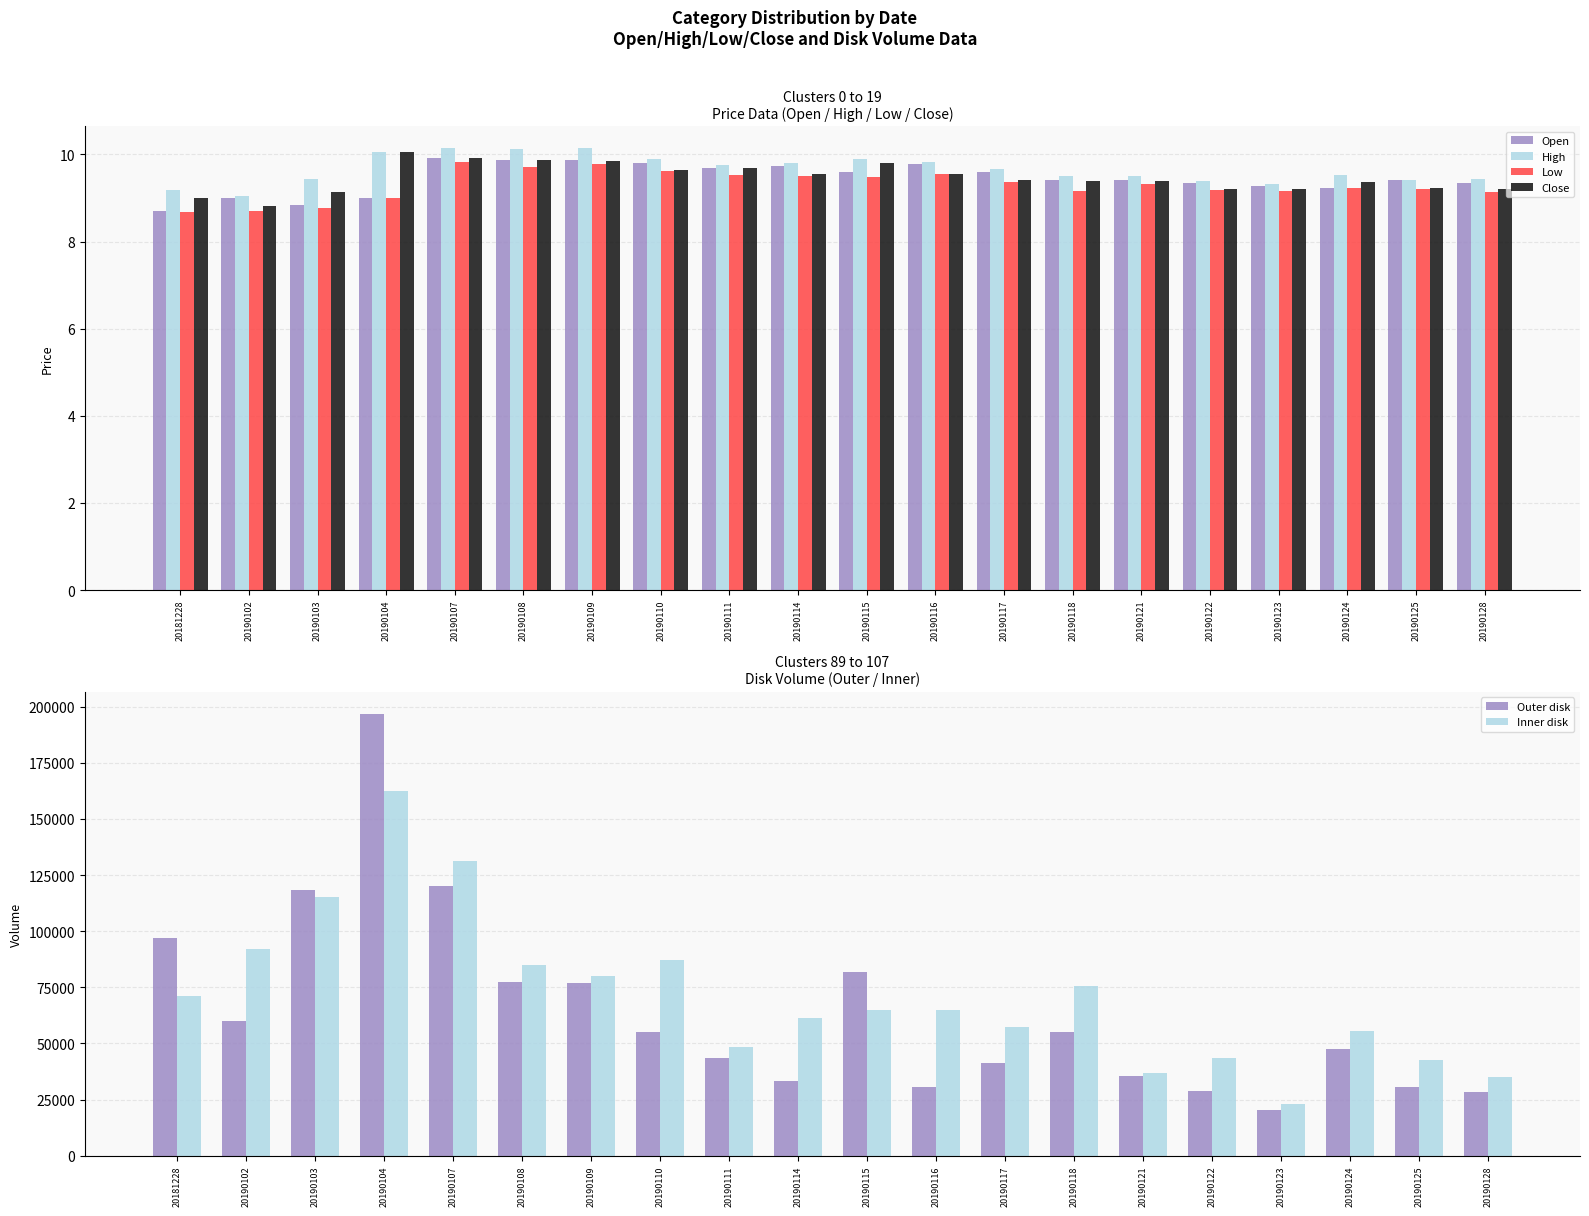

True or false: Inner disk has a value of 86966.0 at 20190110.

True